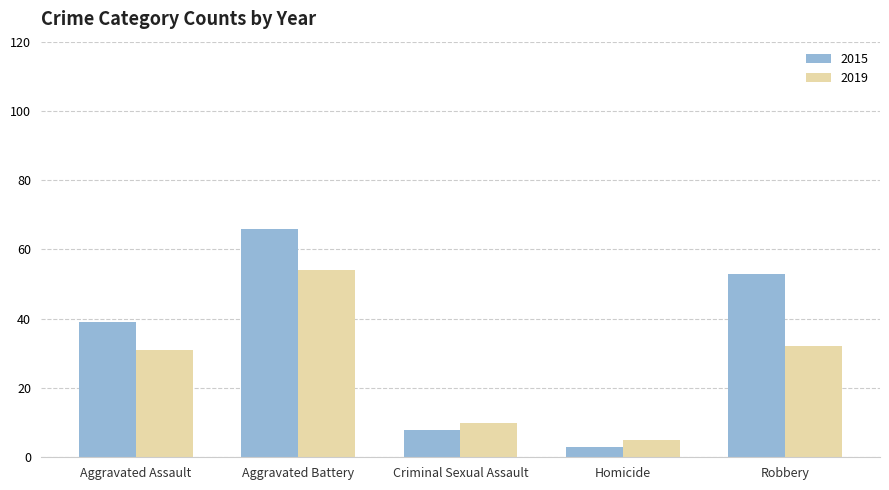

What are all the series names shown in the legend?

2015, 2019